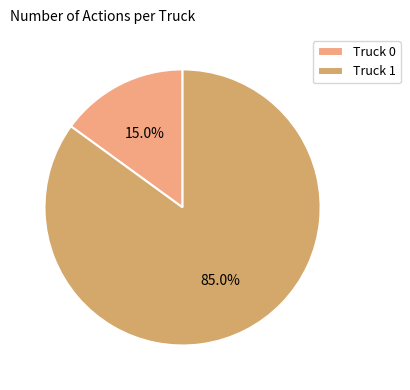

What percentage is NOT represented by Truck 1?

15.0%